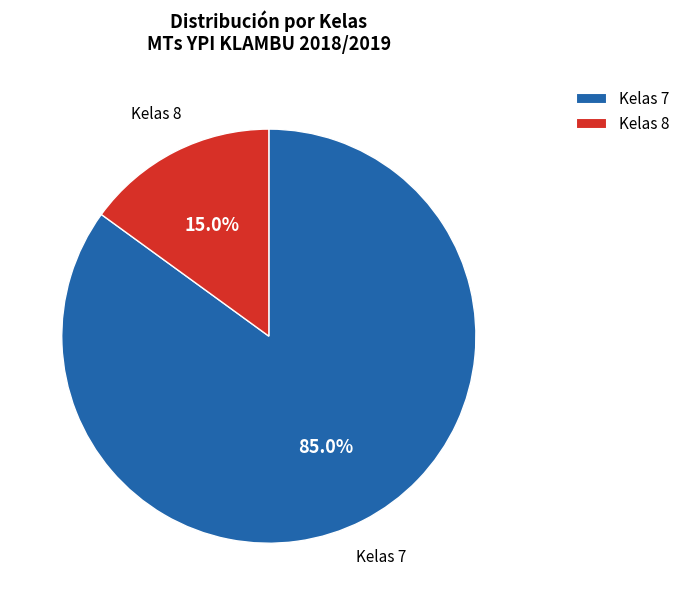

Does any single category account for the majority?

Yes